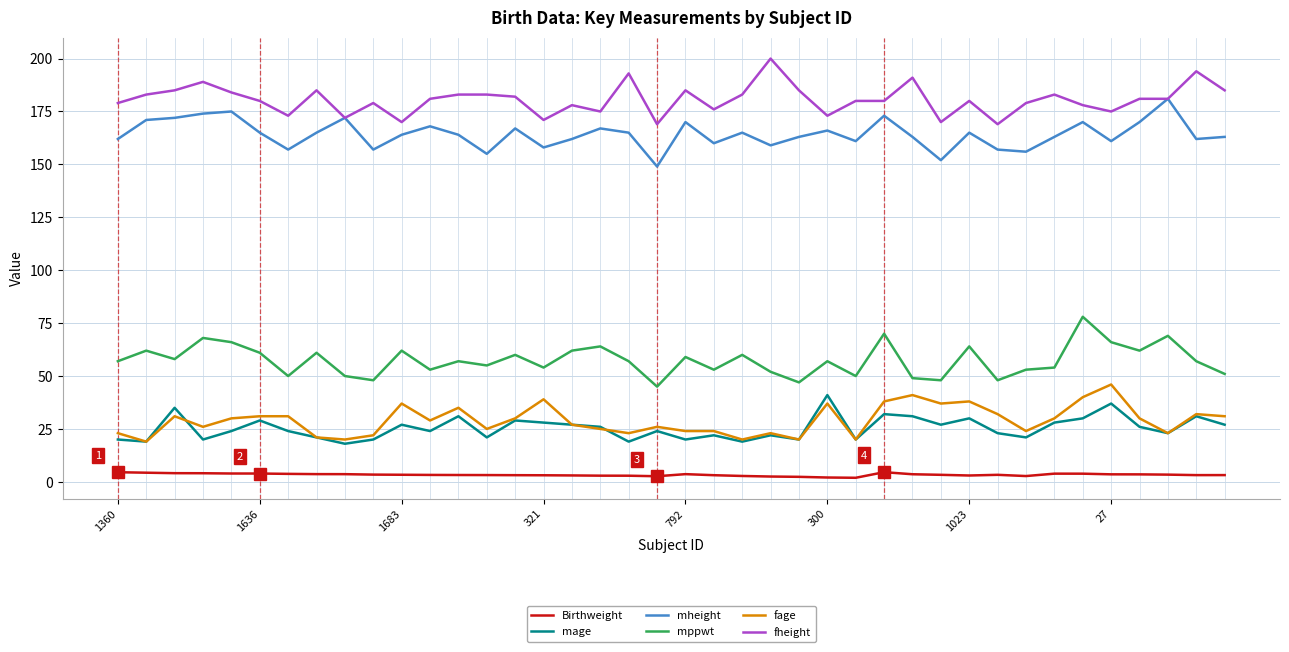

What is the maximum value for mppwt?

78.0